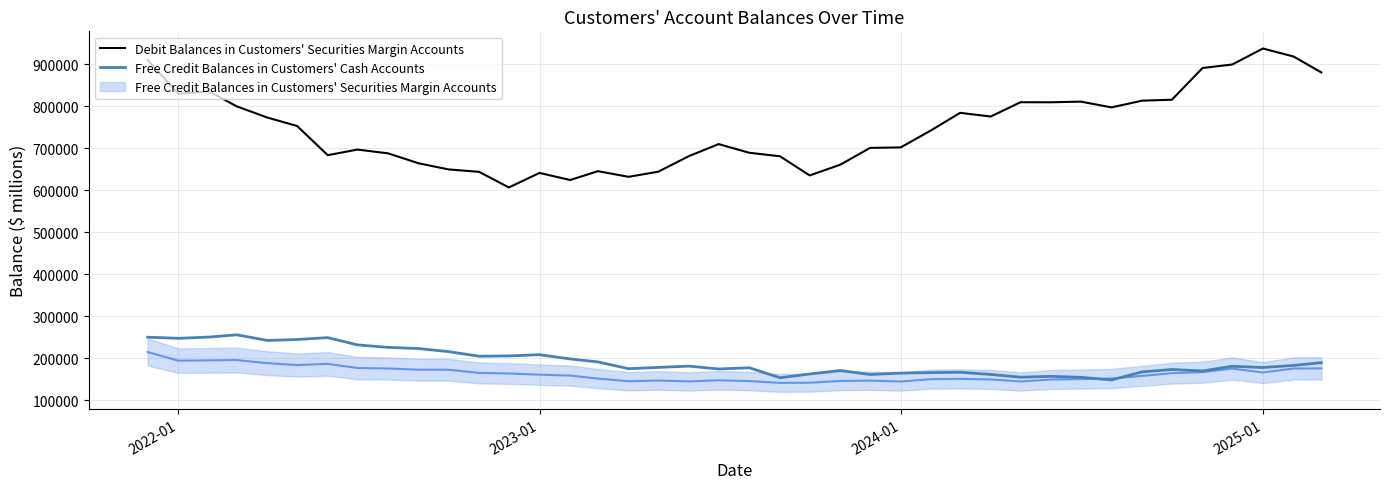

What is the lowest value of the Free Credit Balances in Customers' Cash Accounts series?

148702